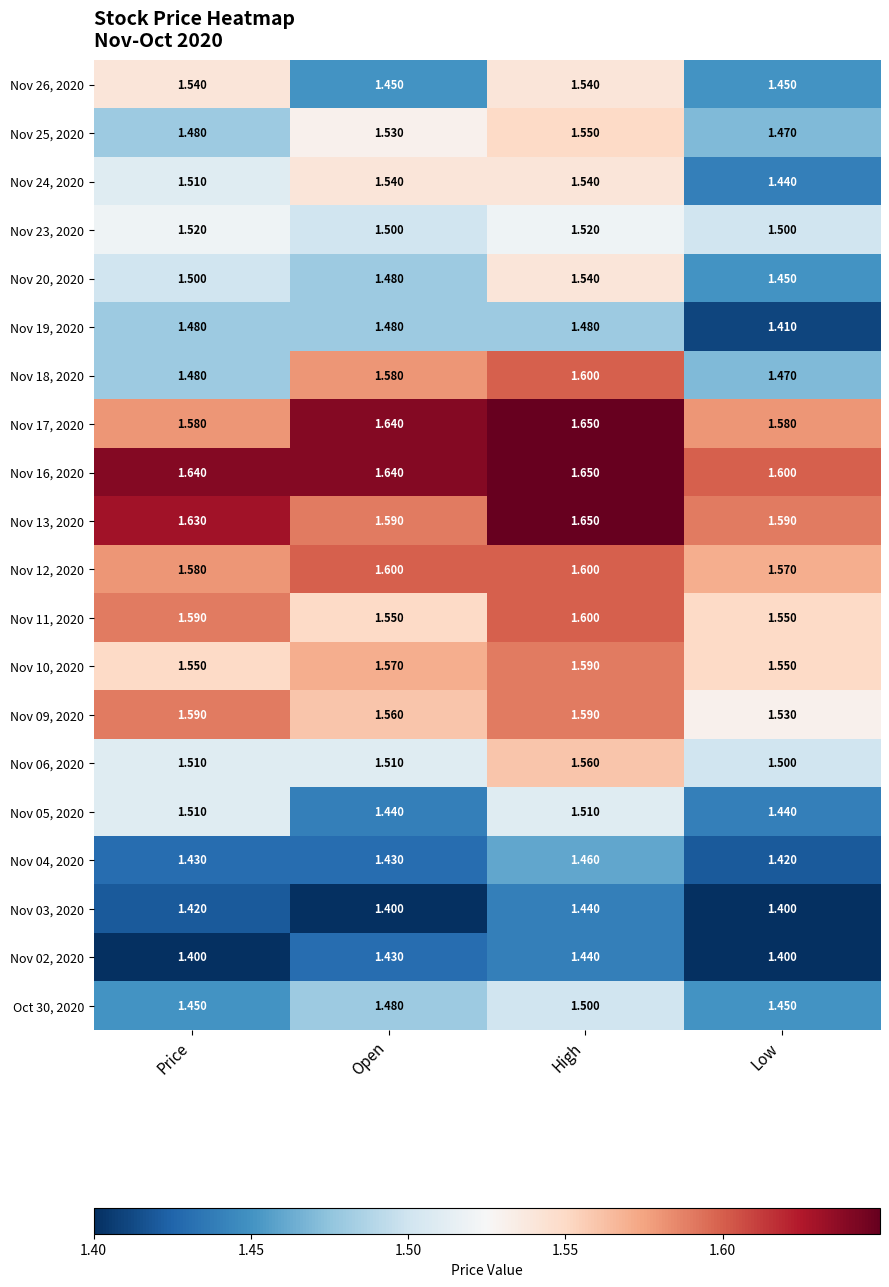

At which category is the sum across all series the highest?

High